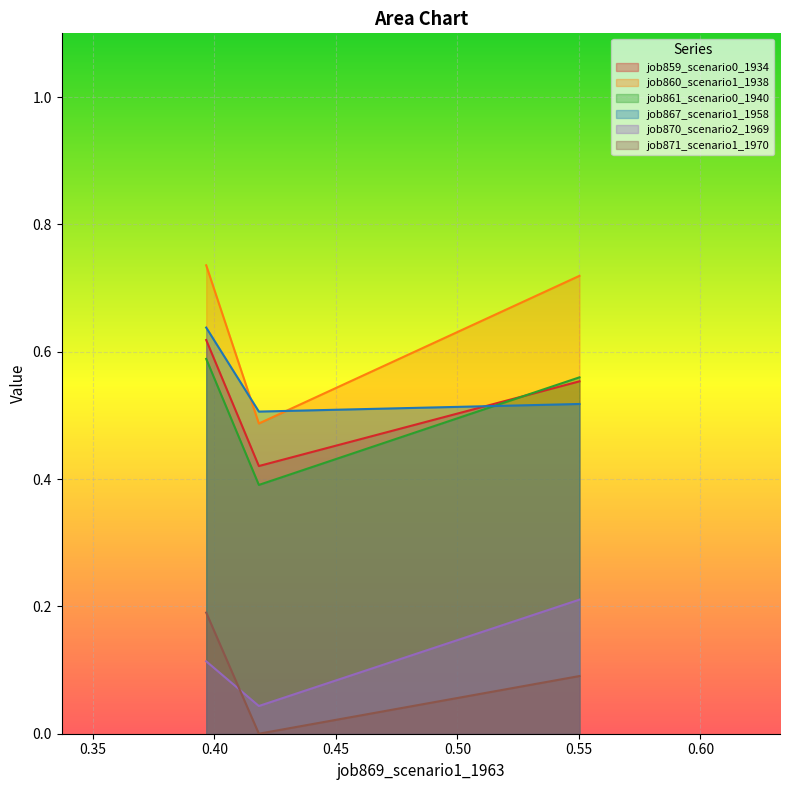

True or false: job871_scenario1_1970 has a value of 0.2 at B11.

True